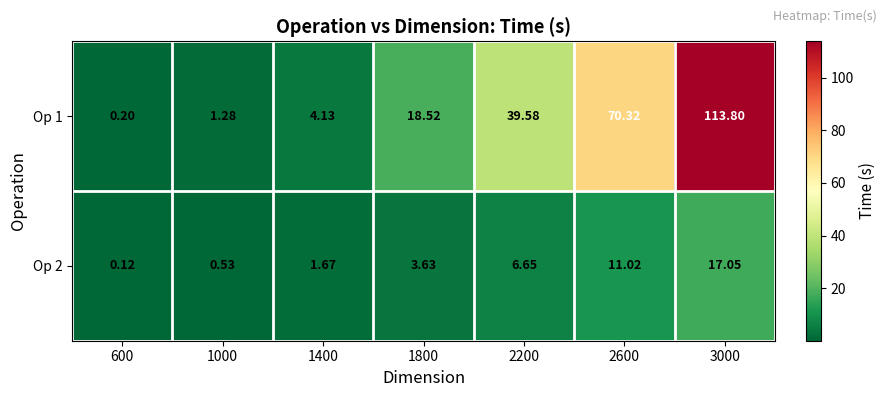

How many values in the Op 2 series exceed 3?

4